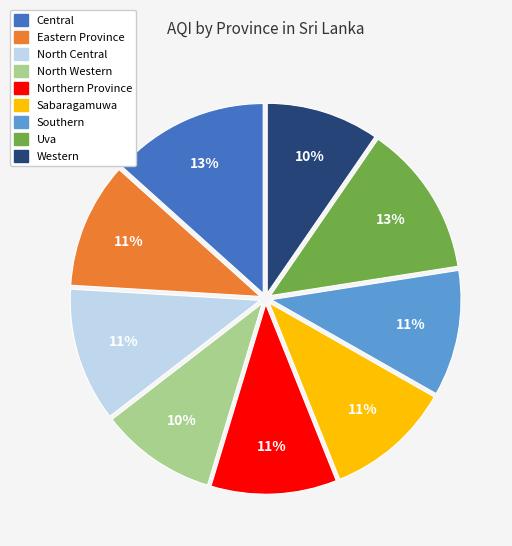

To the nearest percent, what portion does Uva represent?

13%